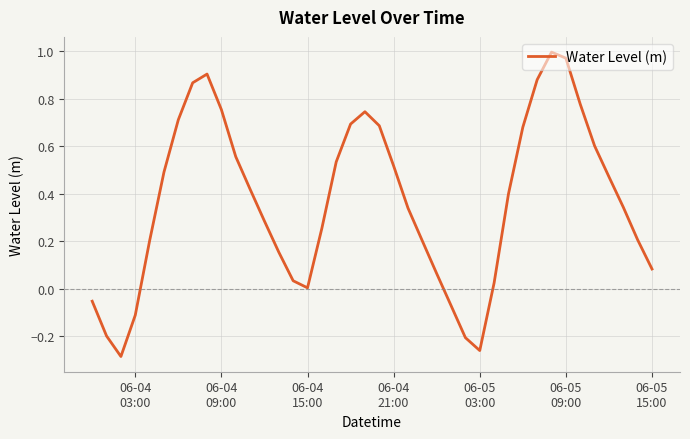

What is the difference between the maximum and minimum values?

1.3